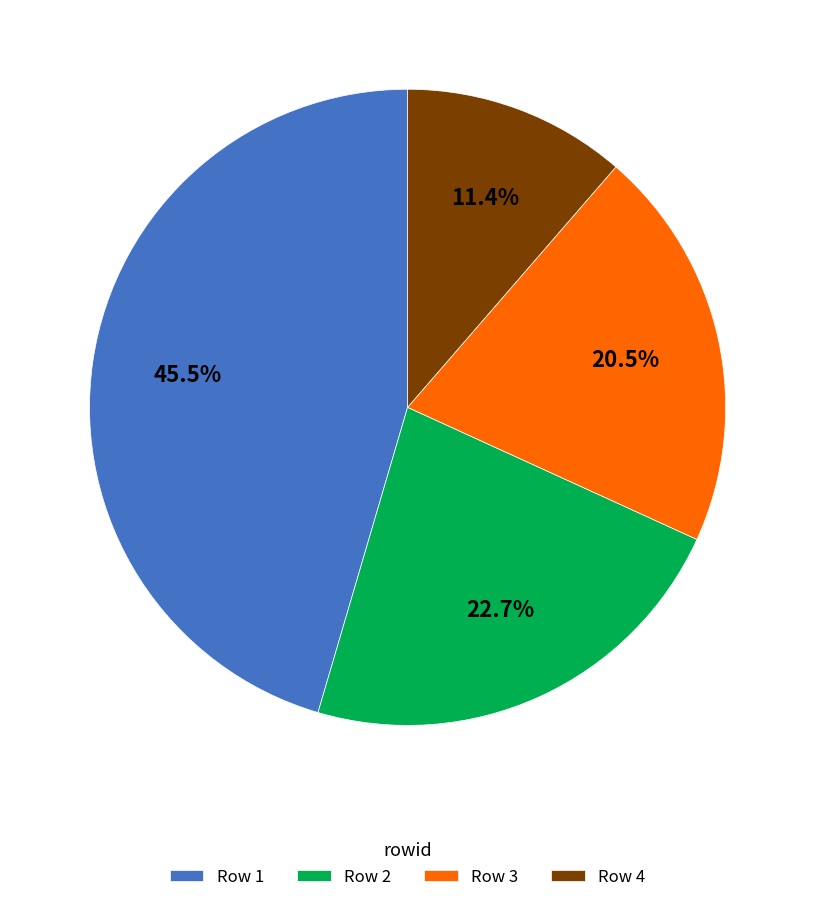

Rank the categories by value from highest to lowest.

Row 1, Row 2, Row 3, Row 4